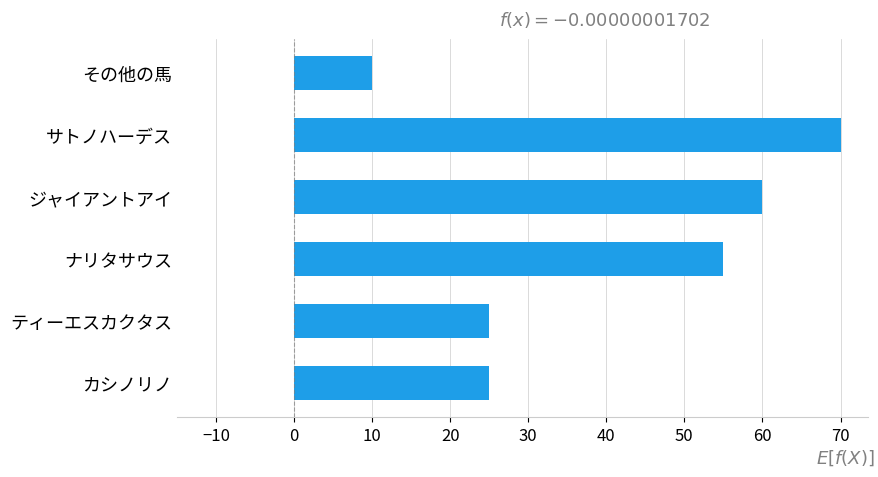

The value at その他の馬 is 6. True or false?

False